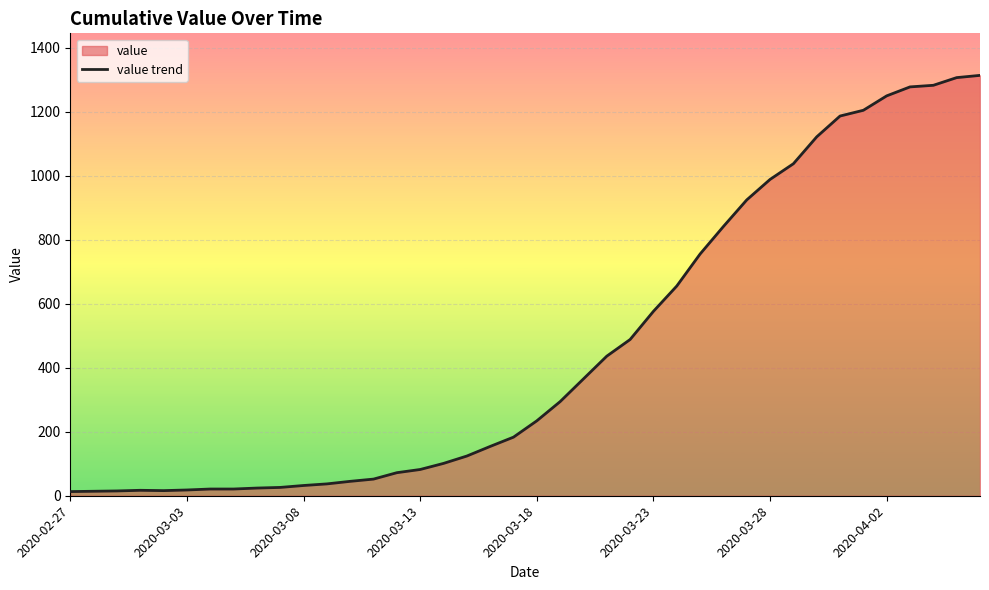

What is the maximum value shown in the chart?

1313